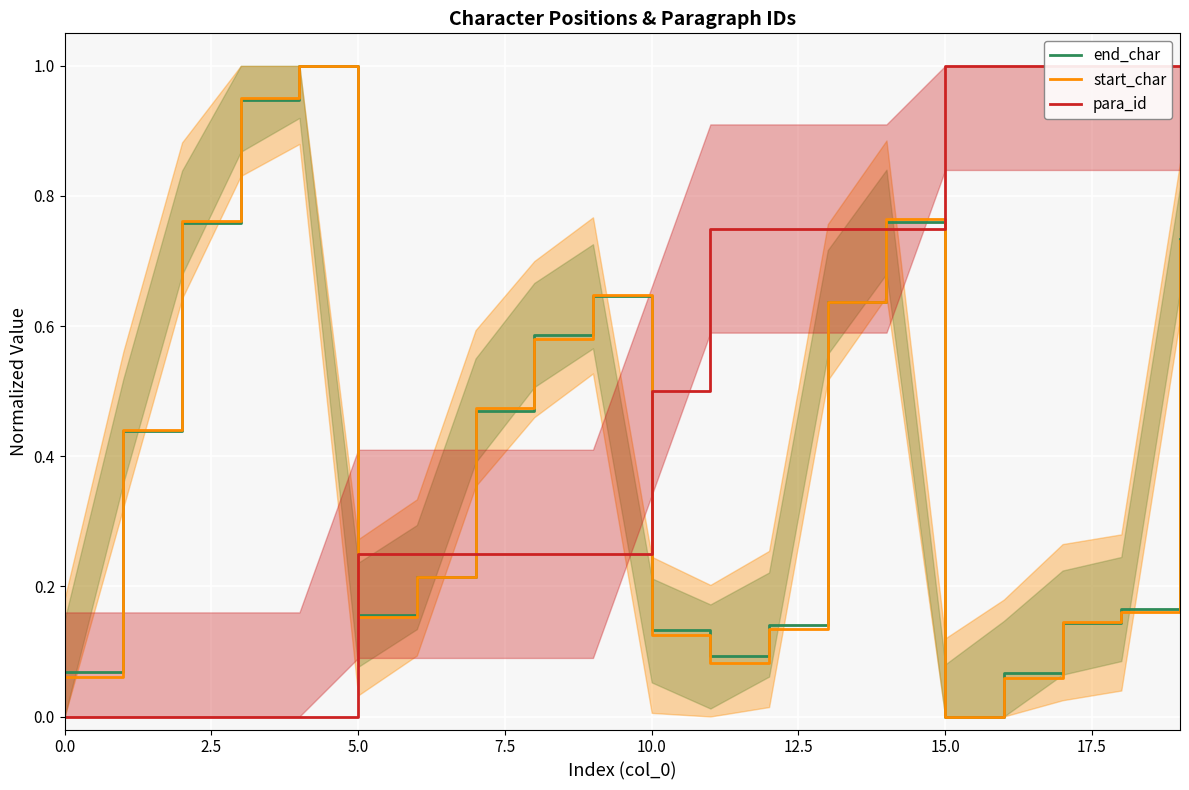

What are all the series names shown in the legend?

end_char, start_char, para_id